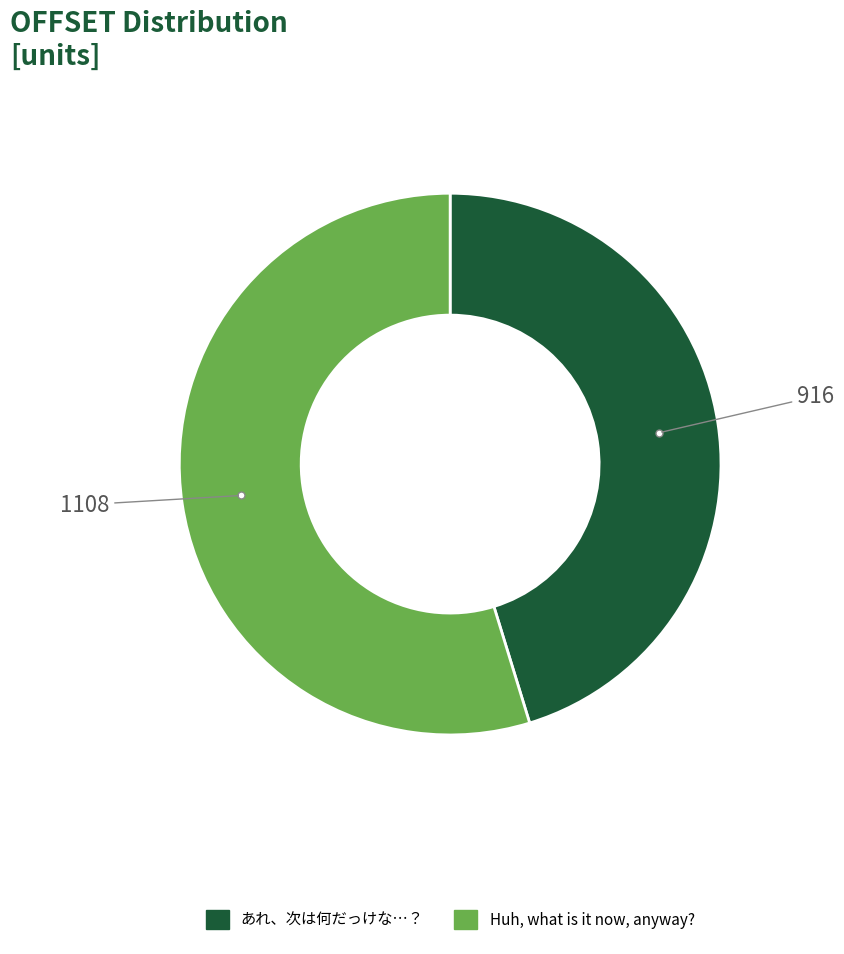

How many segments does this pie chart have?

2